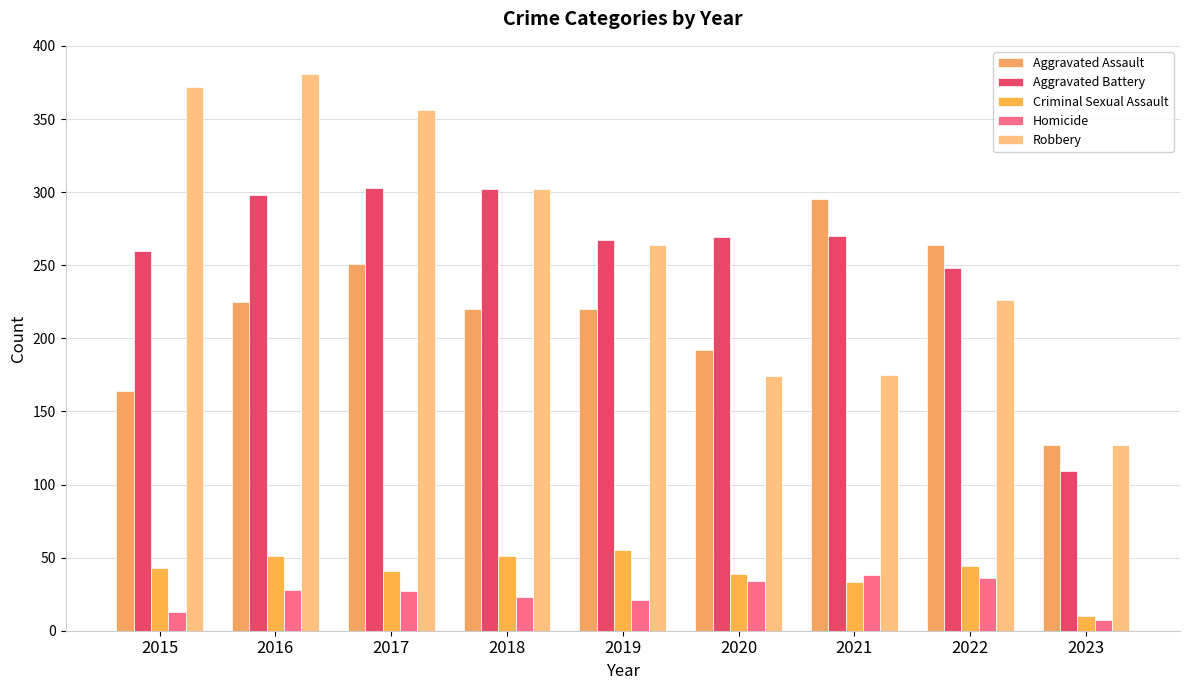

Reading left to right, what are all the values shown in this chart?

Aggravated Assault: 2015=164	2016=225	2017=251	2018=220	2019=220	2020=192	2021=295	2022=264	2023=127
Aggravated Battery: 2015=260	2016=298	2017=303	2018=302	2019=267	2020=269	2021=270	2022=248	2023=109
Criminal Sexual Assault: 2015=43	2016=51	2017=41	2018=51	2019=55	2020=39	2021=33	2022=44	2023=10
Homicide: 2015=13	2016=28	2017=27	2018=23	2019=21	2020=34	2021=38	2022=36	2023=7
Robbery: 2015=372	2016=381	2017=356	2018=302	2019=264	2020=174	2021=175	2022=226	2023=127